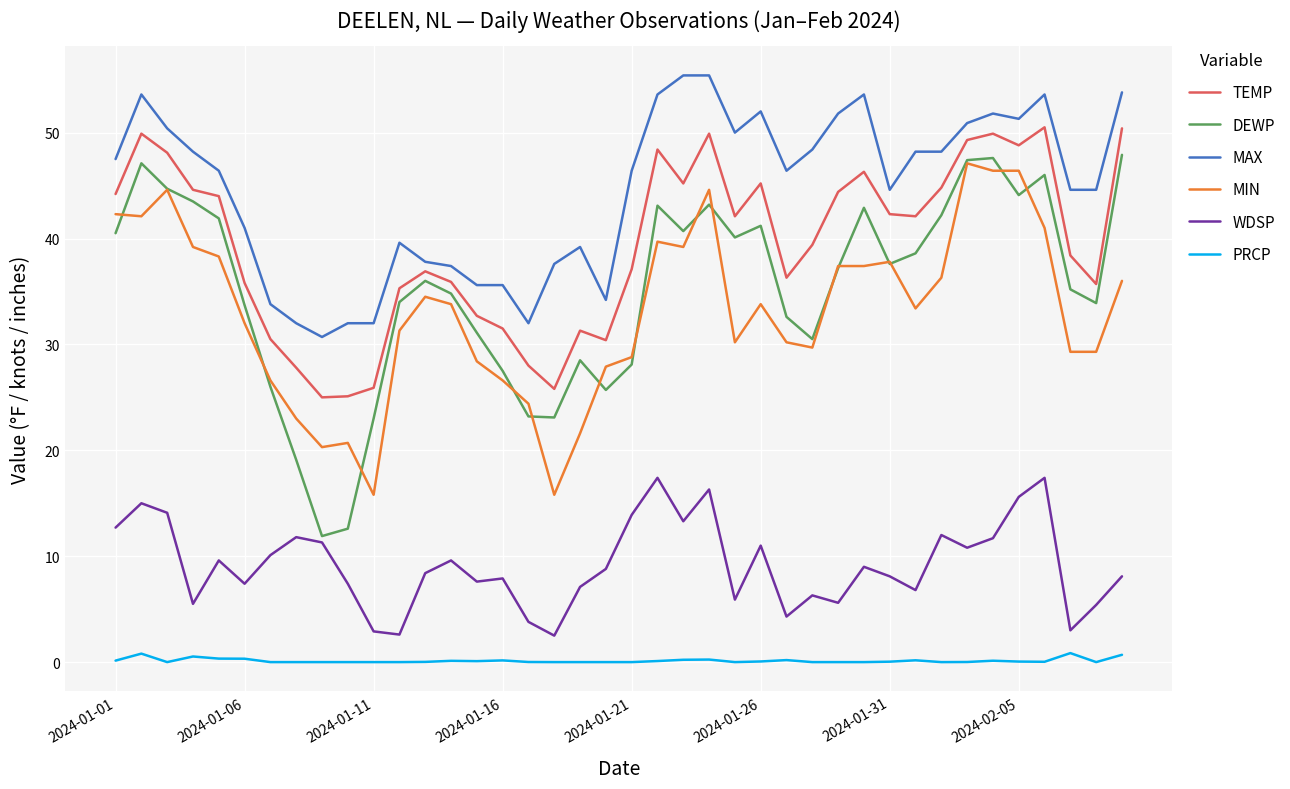

Which series has the widest spread of values?

DEWP